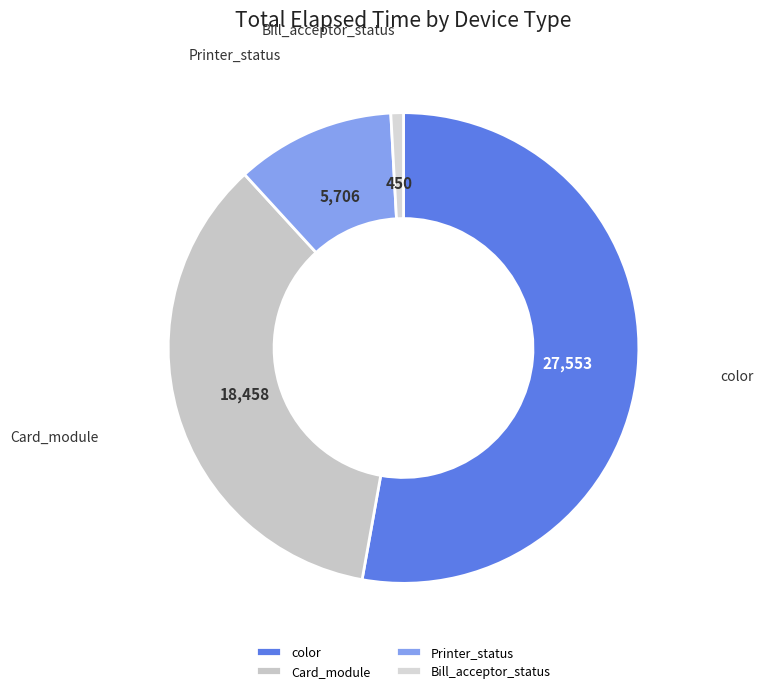

Rank the categories by value from highest to lowest.

color, Card_module, Printer_status, Bill_acceptor_status